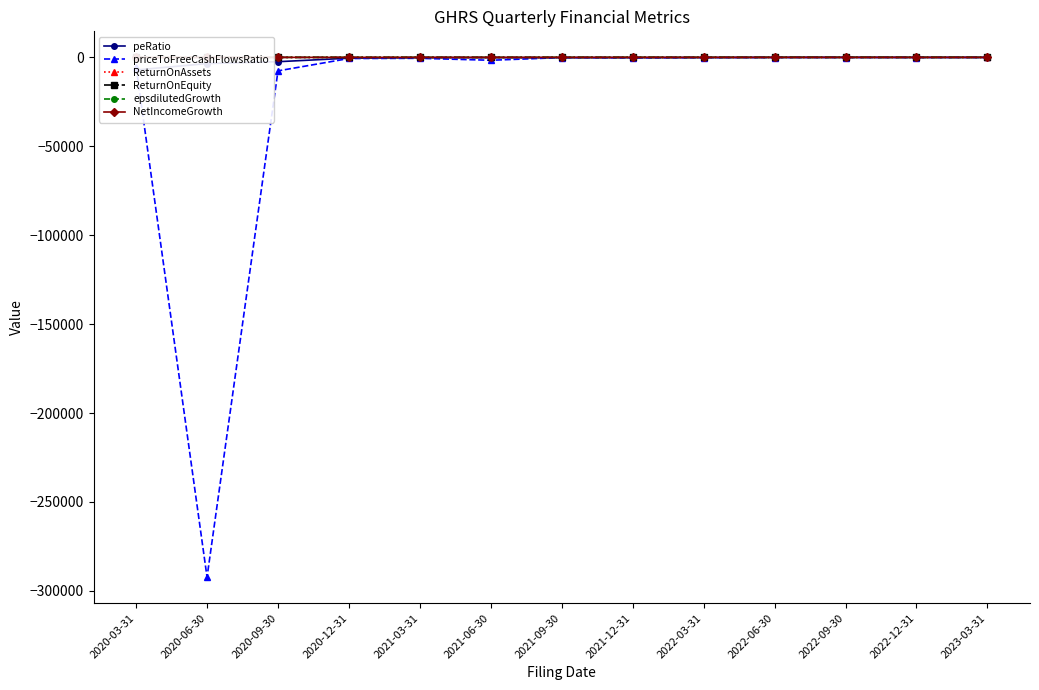

Reading left to right, what are all the values shown in this chart?

peRatio: -7092.1	-3479.8	-2435.9	-449.7	-127.2	-133.0	-157.6	-74.2	-67.6	17.5	26.3	-7.5	-8.6
priceToFreeCashFlowsRatio: -5284.3	-292303.9	-7592.3	-630.6	-527.6	-1626.5	-118.1	-321.3	-158.3	-97.8	-75.0	-73.4	-60.2
ReturnOnAssets: -0.0	-0.0	-0.0	-0.1	-0.2	-0.0	-0.0	-0.0	-0.0	0.0	0.0	-0.1	-0.0
ReturnOnEquity: -0.0	-0.0	-0.0	-0.1	-0.3	-0.0	-0.0	-0.0	-0.0	0.0	0.0	-0.1	-0.1
epsdilutedGrowth: 0.0	-1.0	-0.4	-4.4	-2.6	-0.1	0.1	-1.2	0.1	3.1	-0.2	-3.9	0.3
NetIncomeGrowth: 0.0	-1.2	-0.4	-4.4	-2.5	-0.8	0.1	-1.2	0.1	3.1	-0.2	-3.9	0.3